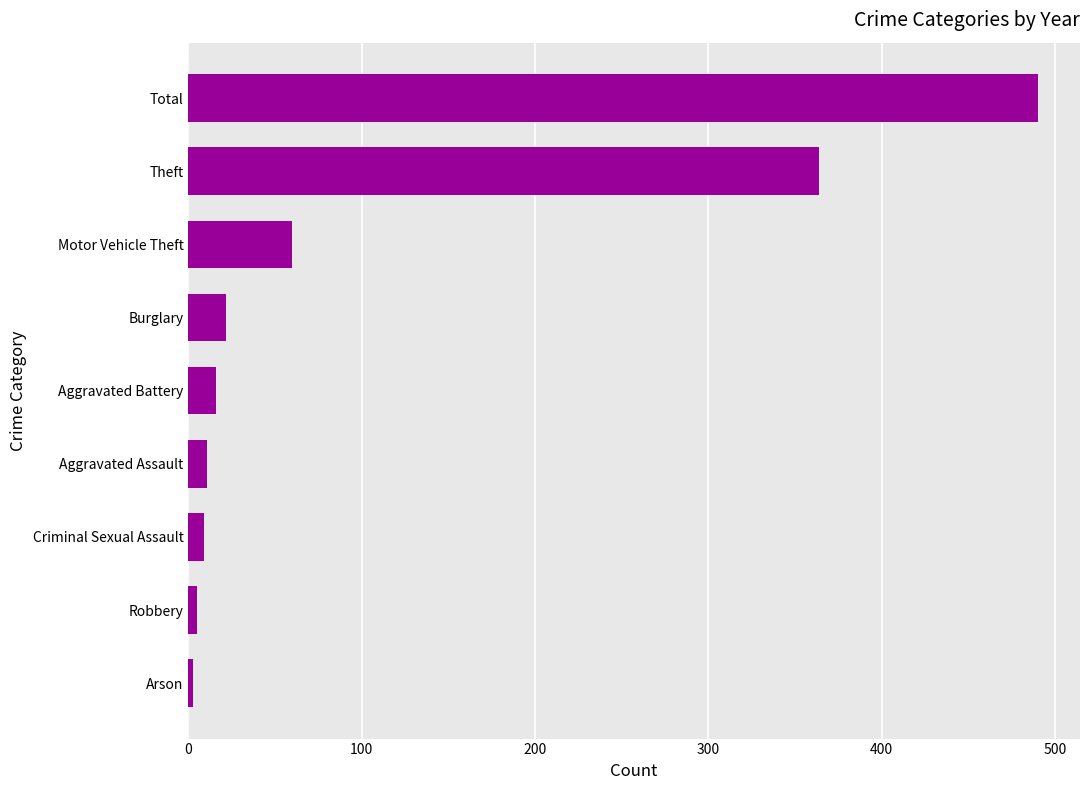

Approximately how many times larger is the value at Aggravated Battery compared to Burglary?

0.7